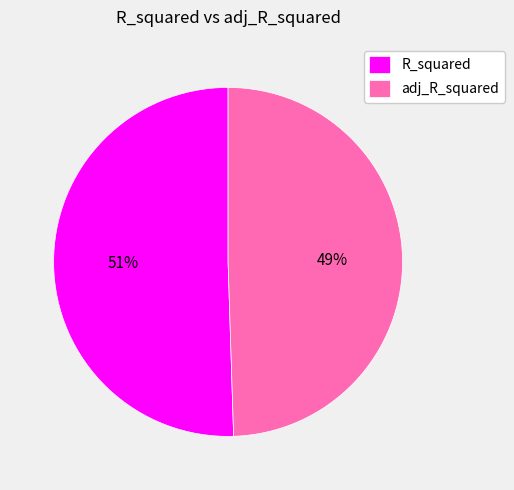

Do adj_R_squared and R_squared together represent more than half of the pie?

Yes